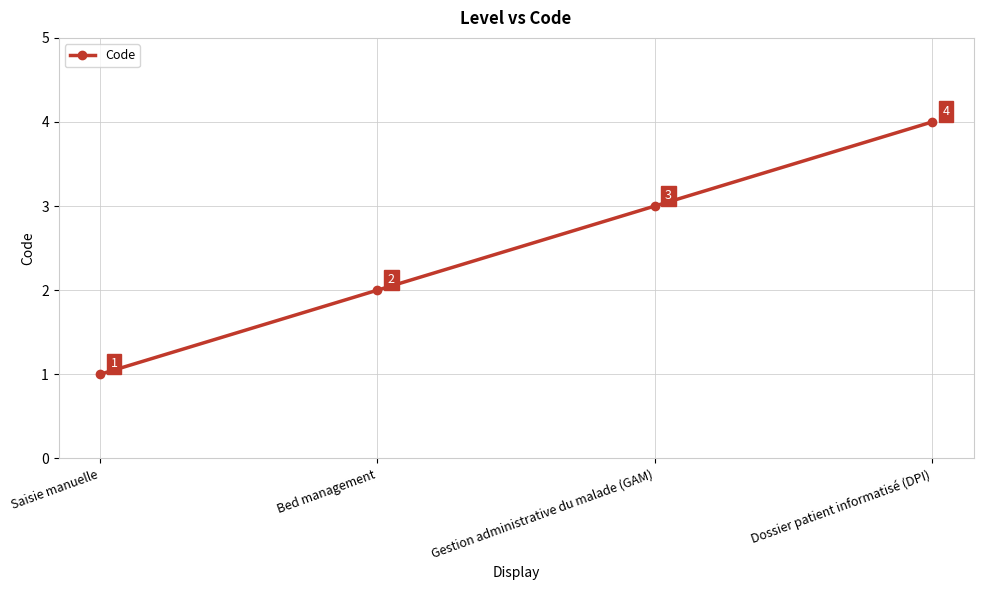

What position from the left is Saisie manuelle?

1